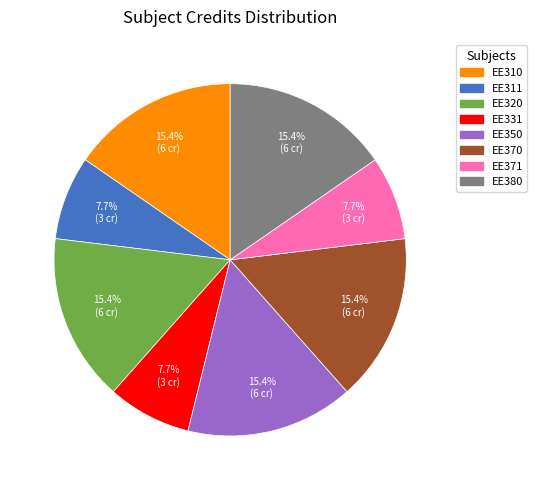

Approximately how many times larger is the value at EE371 compared to EE320?

0.5